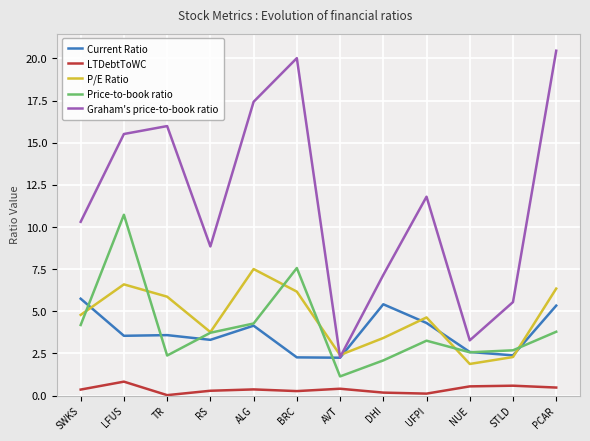

What position from the left is RS?

4